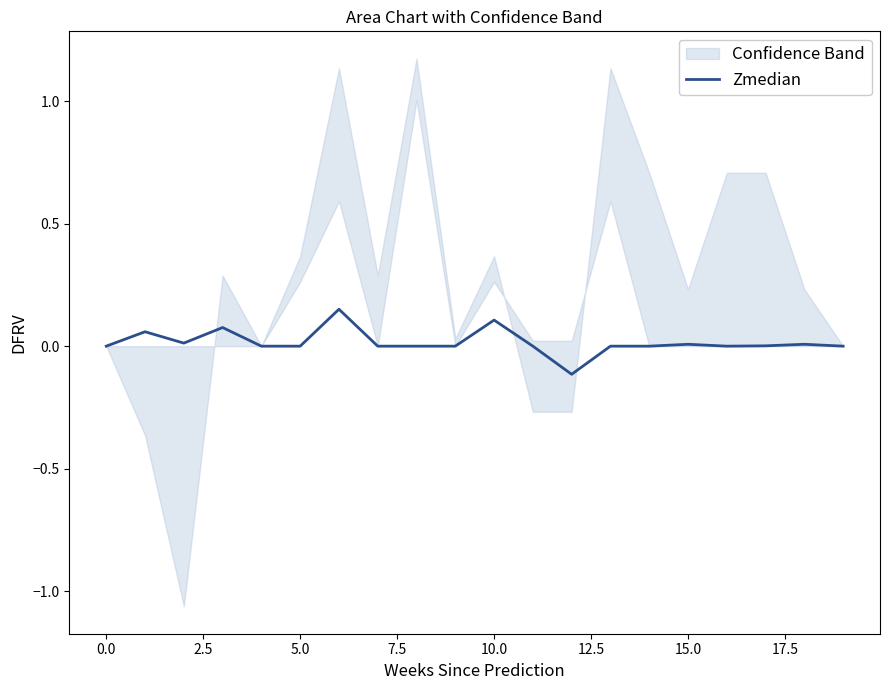

Does the chart display data point markers on the line(s)?

No